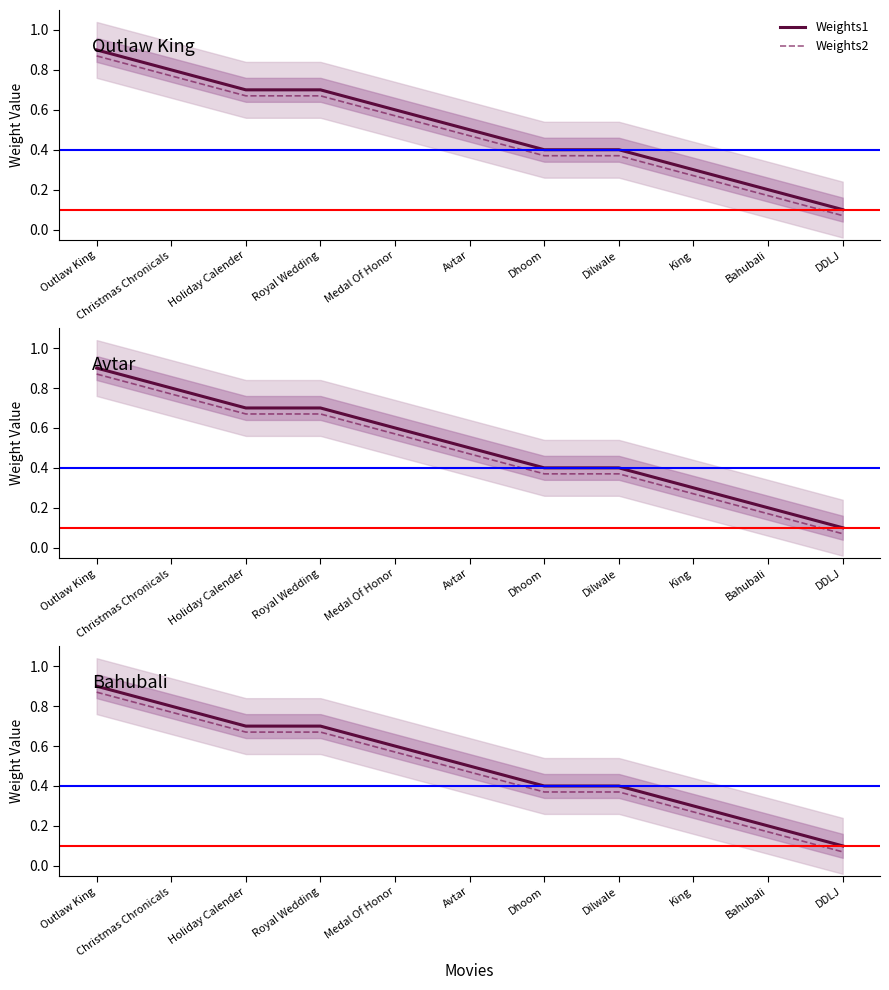

What is the difference between the maximum and minimum values in the Weights2 series?

0.8